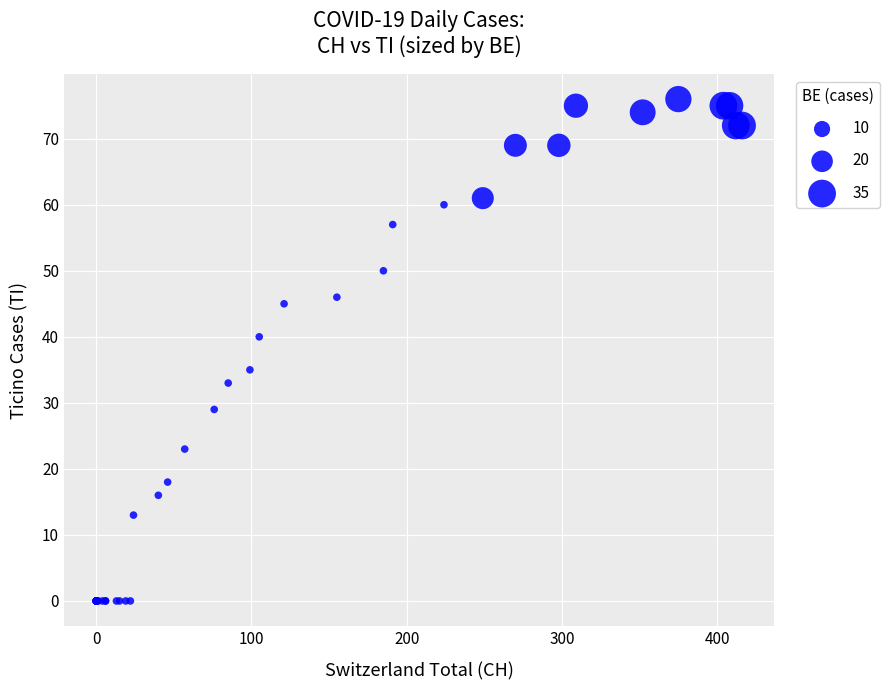

What Y value in the scatter plot is closest to 38?

40